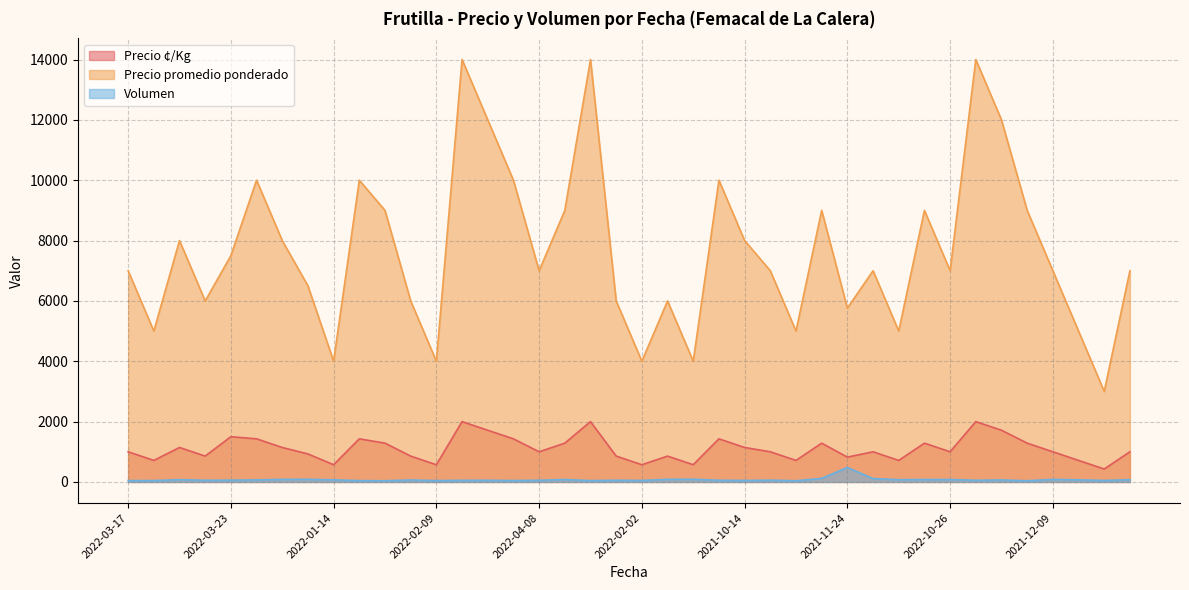

What is the difference between the maximum and minimum values in the Volumen series?

440